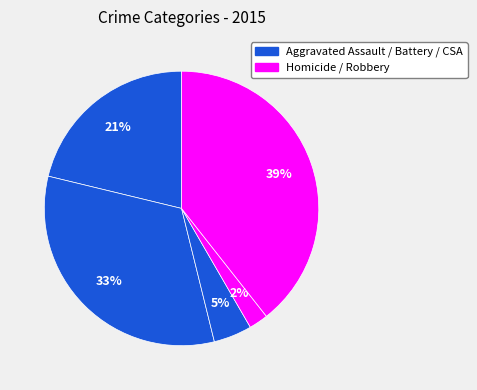

Is there a majority slice in this chart?

No